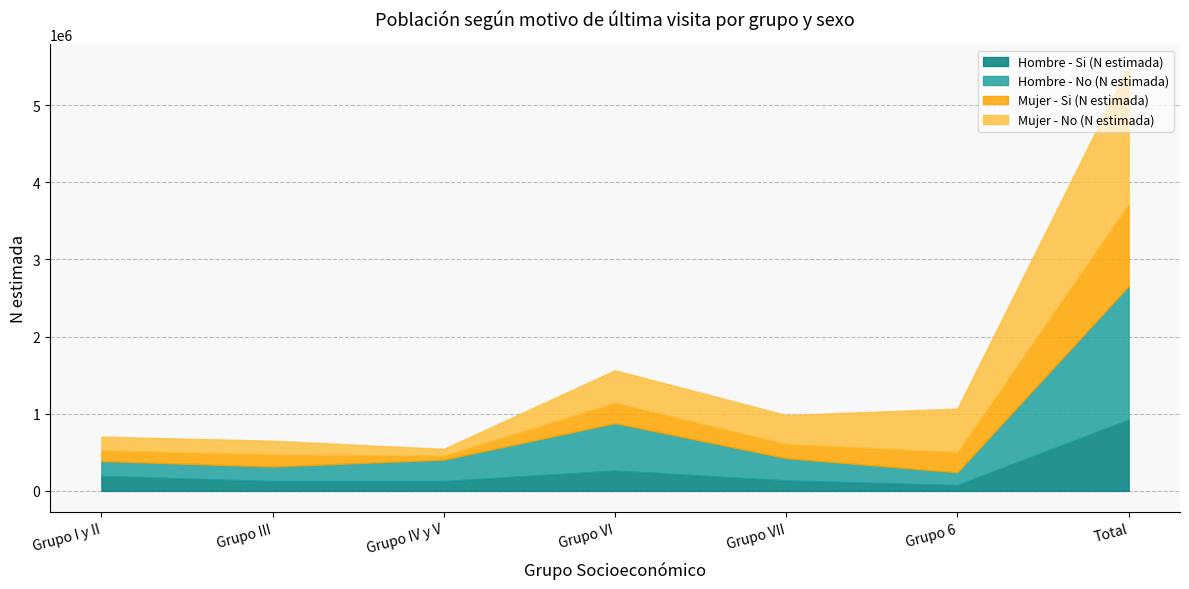

What position from the right is Total?

1